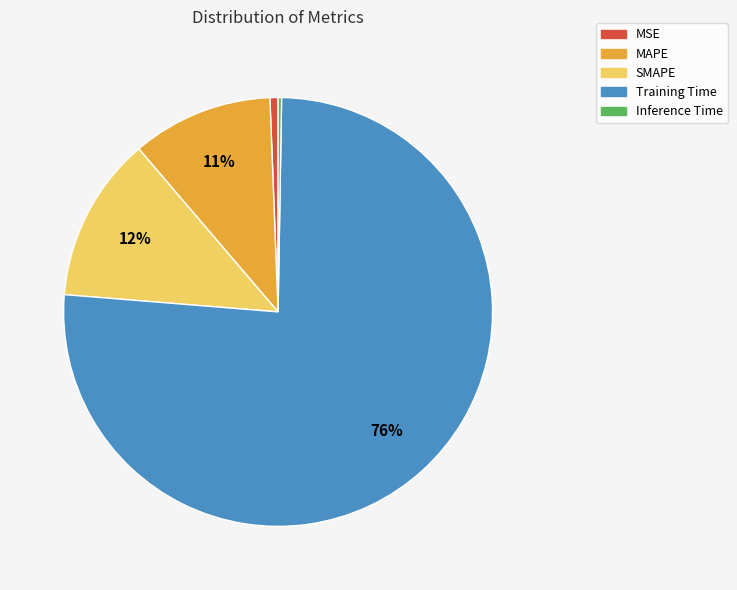

What is the largest slice in the pie chart?

Training Time